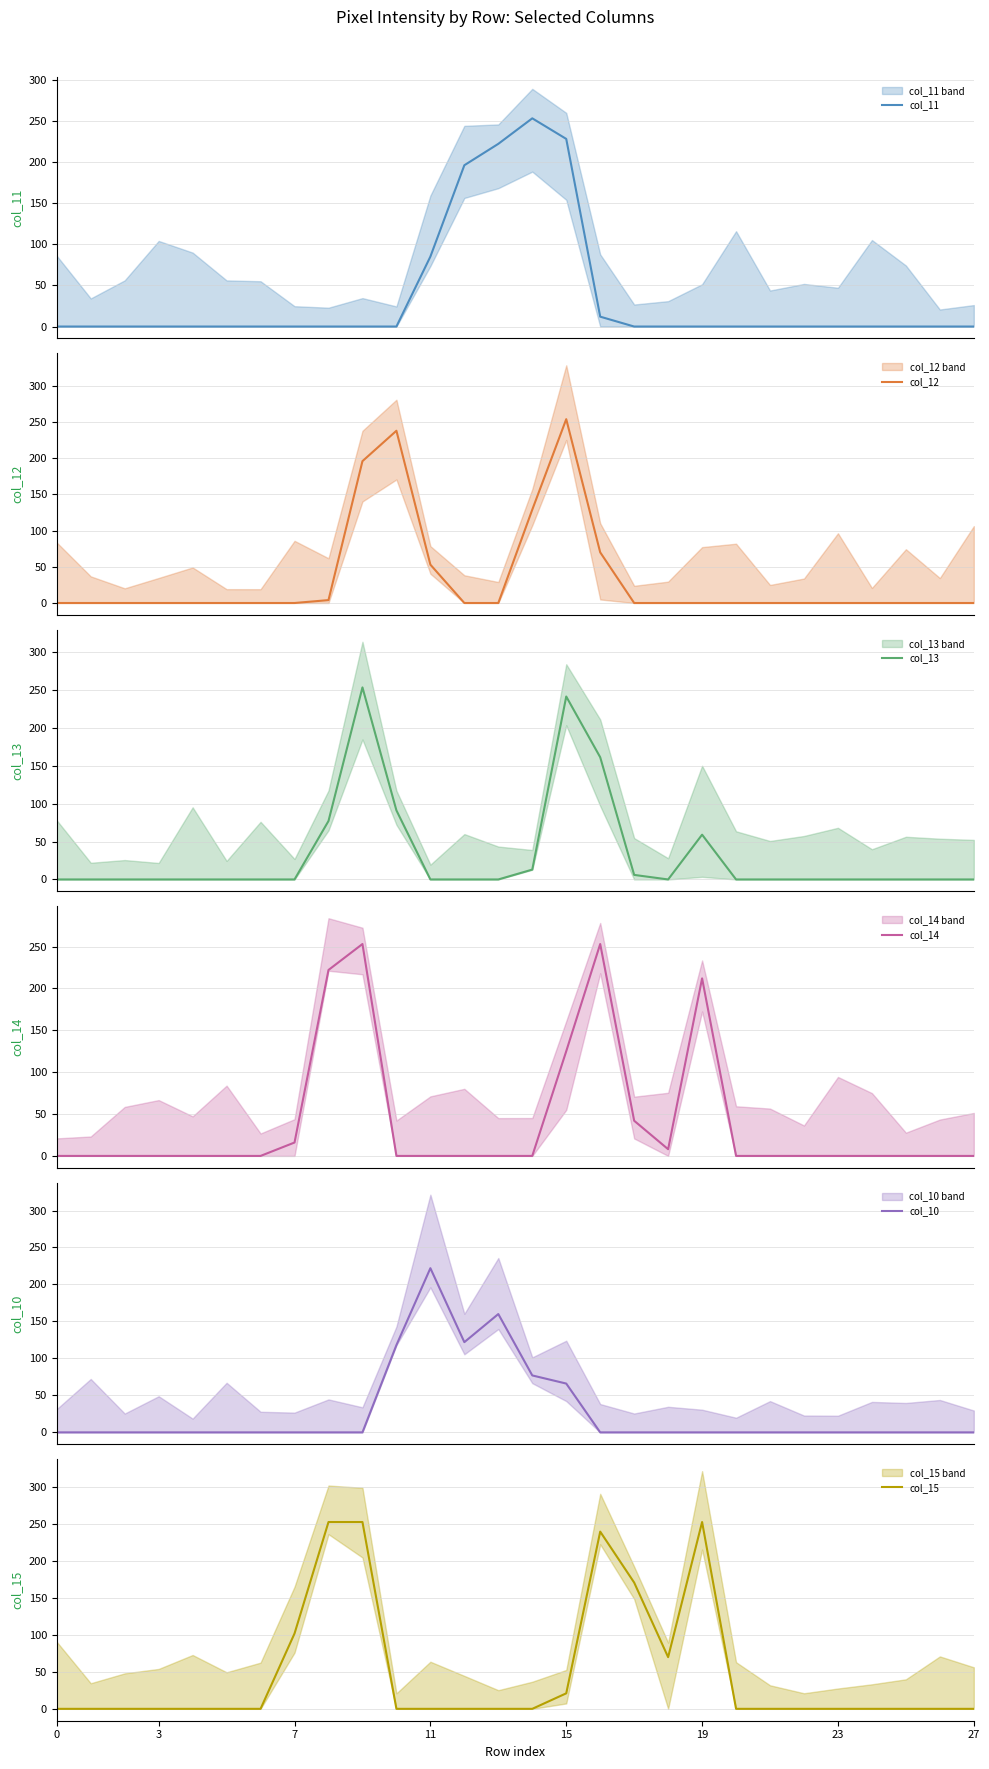

Which series has the largest total across all categories?

col_15